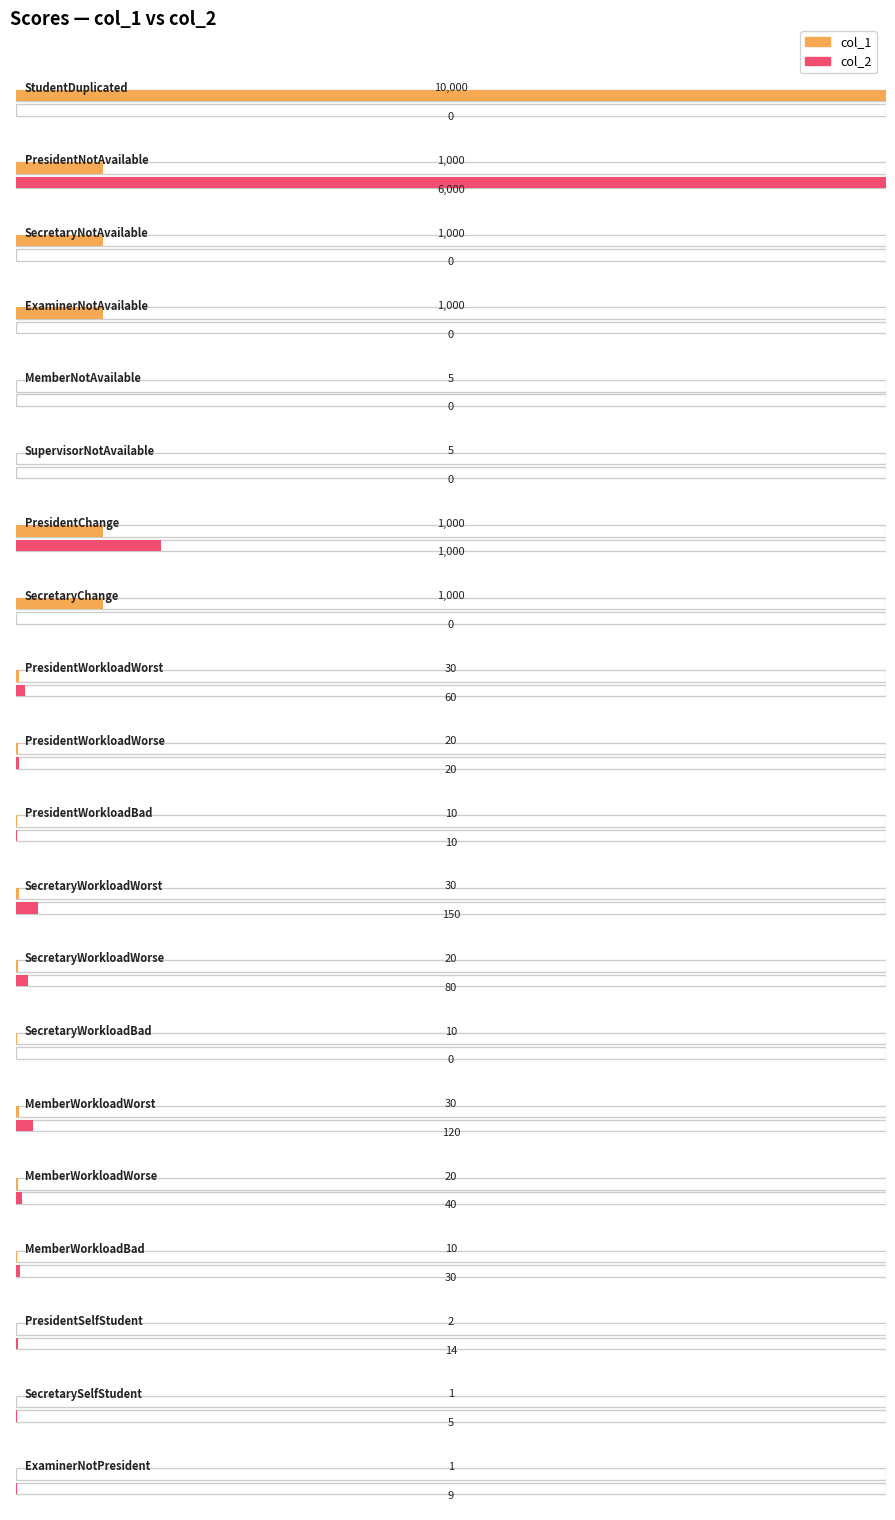

What is the value of the col_1 bar at the 12th from the left?

30